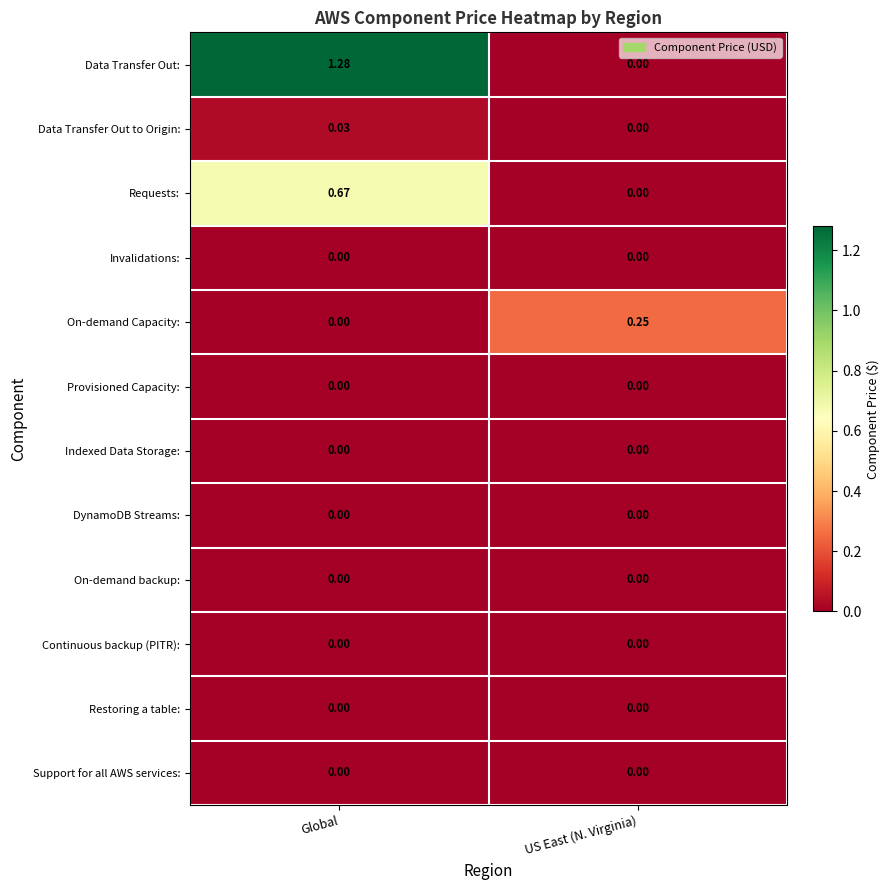

Is the value of Data Transfer Out to Origin: at Global greater than the value of Restoring a table: at Global?

Yes